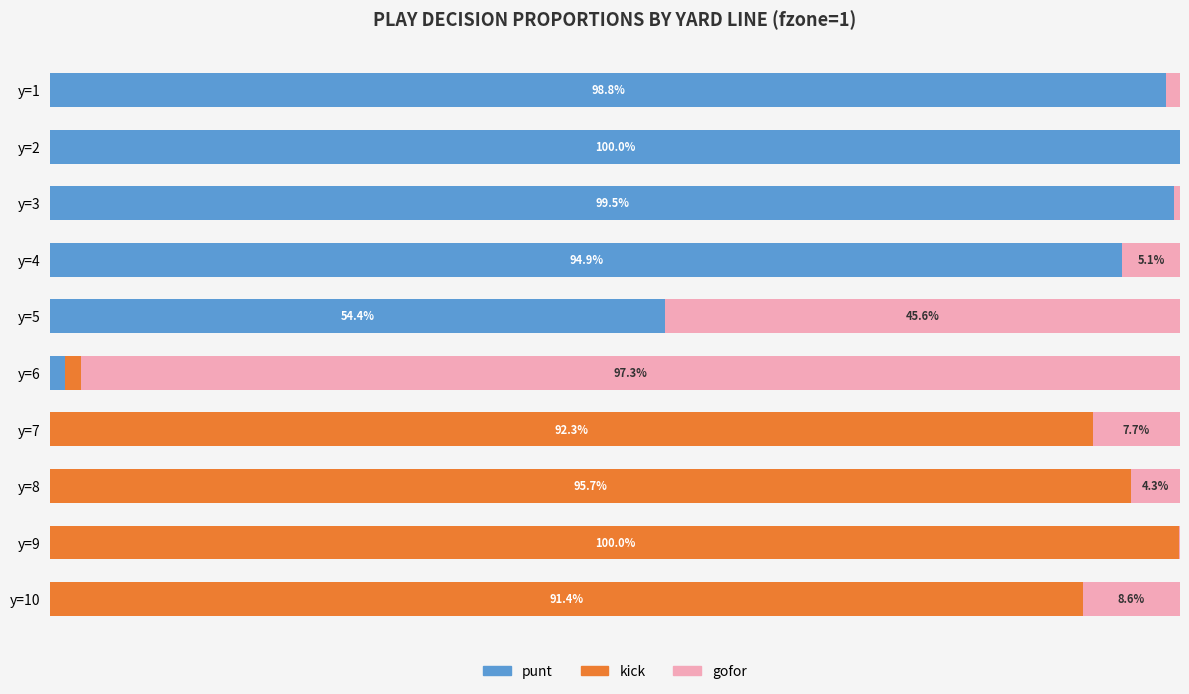

List the labels in order of gofor value, smallest first.

y=2, y=9, y=3, y=1, y=8, y=4, y=7, y=10, y=5, y=6